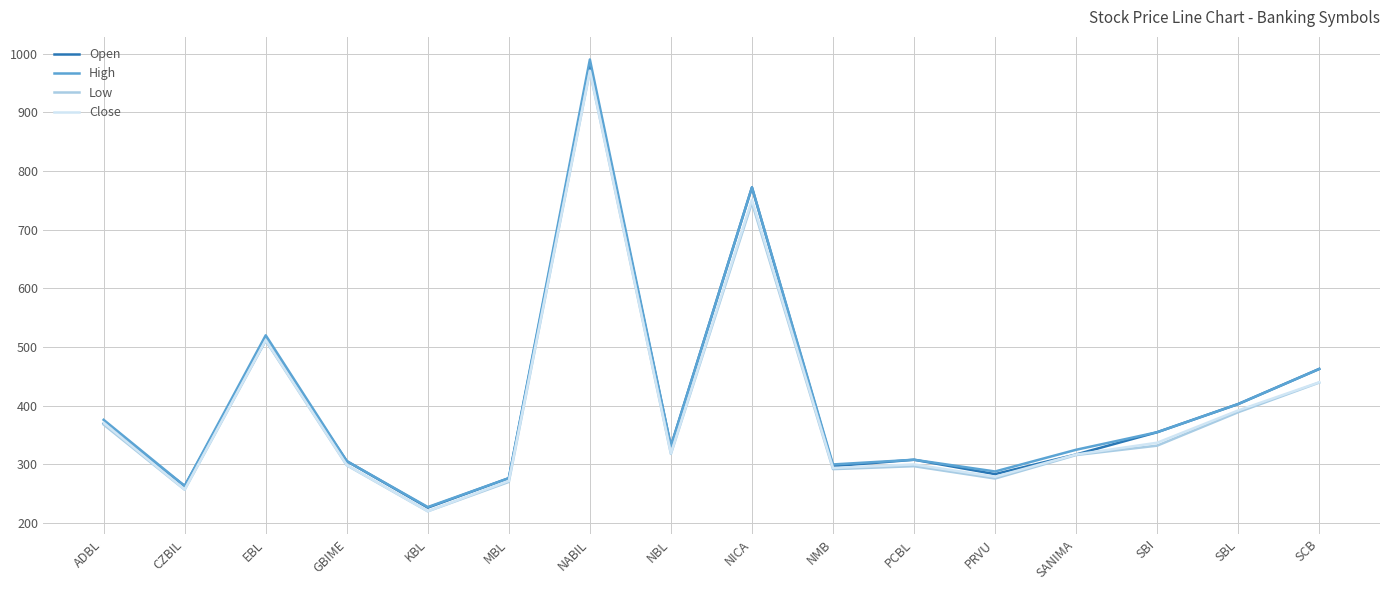

How many categories are shown in the chart?

16